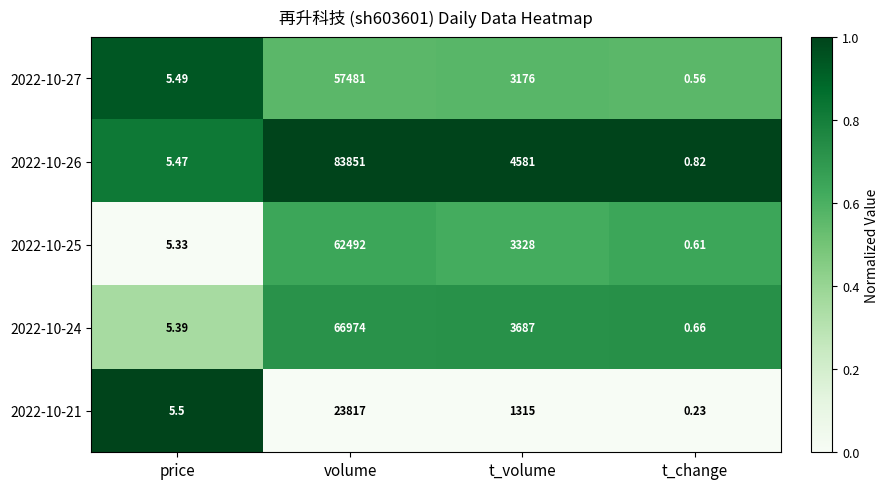

What is the total value across all series at volume?

294615.0